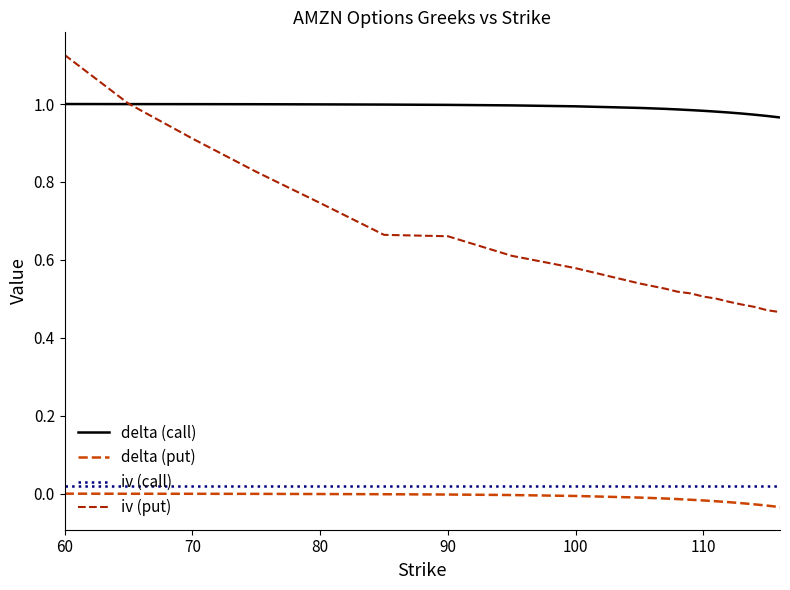

True or false: iv (put) and delta (call) cross at least once.

True